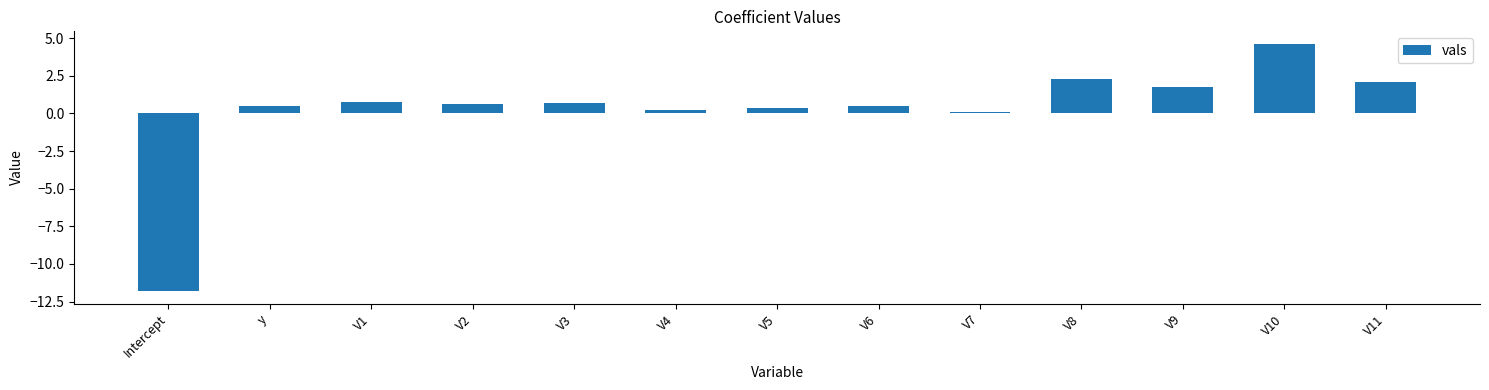

Which has a higher value, V7 or V6?

V6